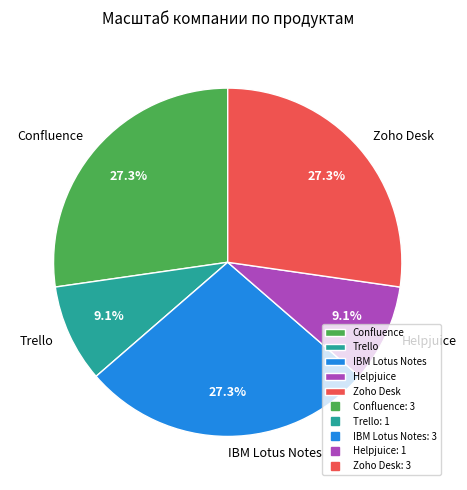

To the nearest percent, what portion does Confluence represent?

27%